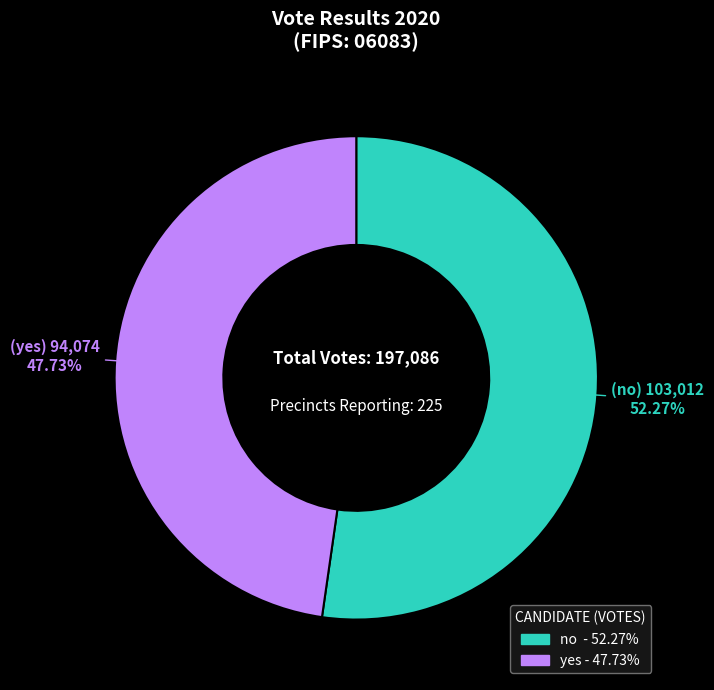

Is there any slice that represents more than half of the pie?

Yes